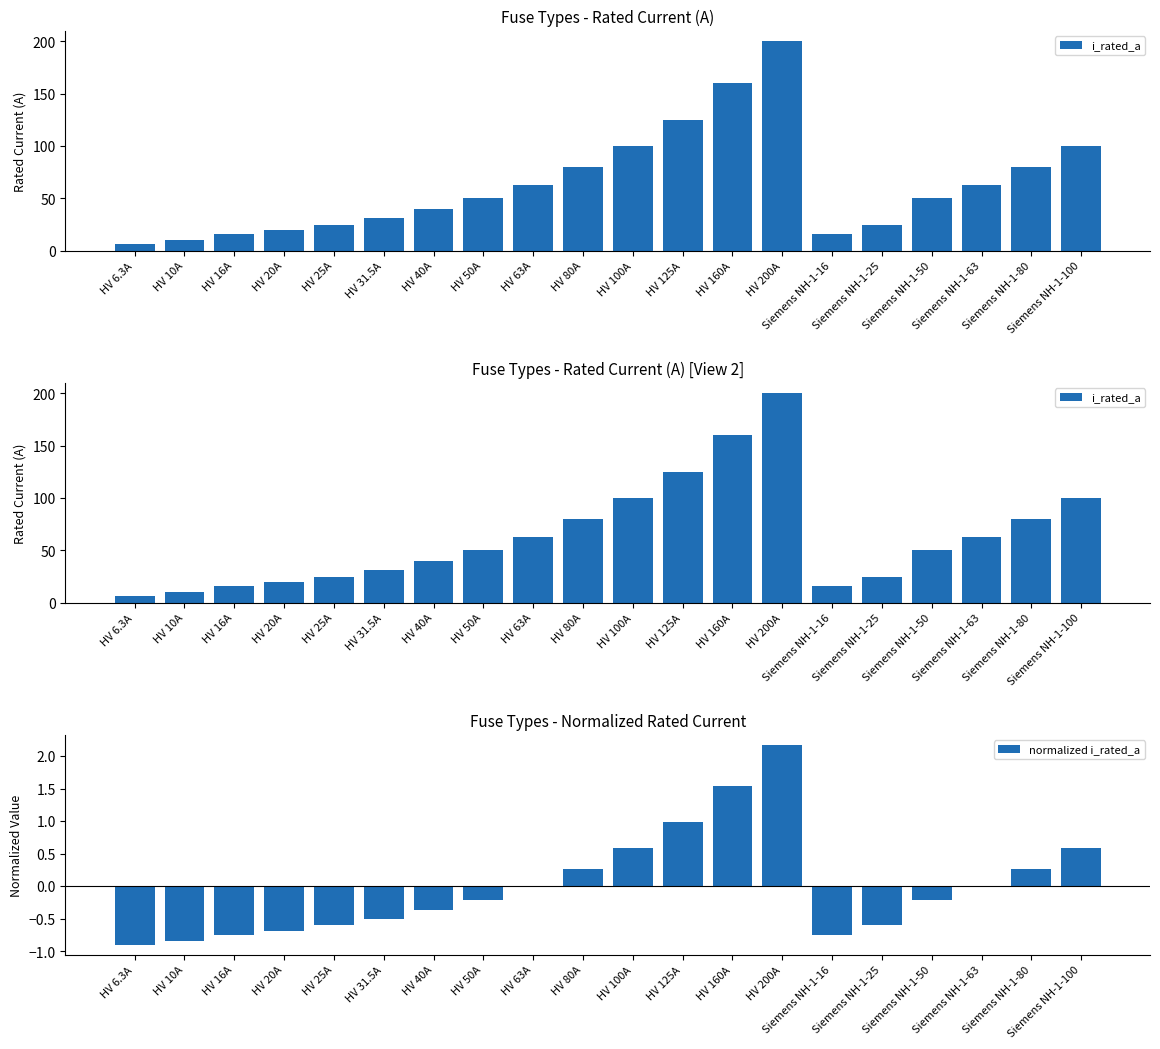

True or false: normalized i_rated_a has a value of -0.0 at HV 63A.

True